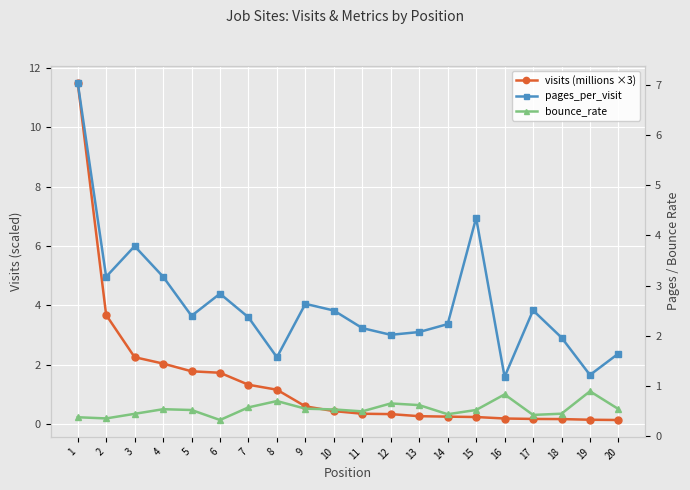

List the series in order of their peak value, lowest first.

bounce_rate, pages_per_visit, visits (millions ×3)